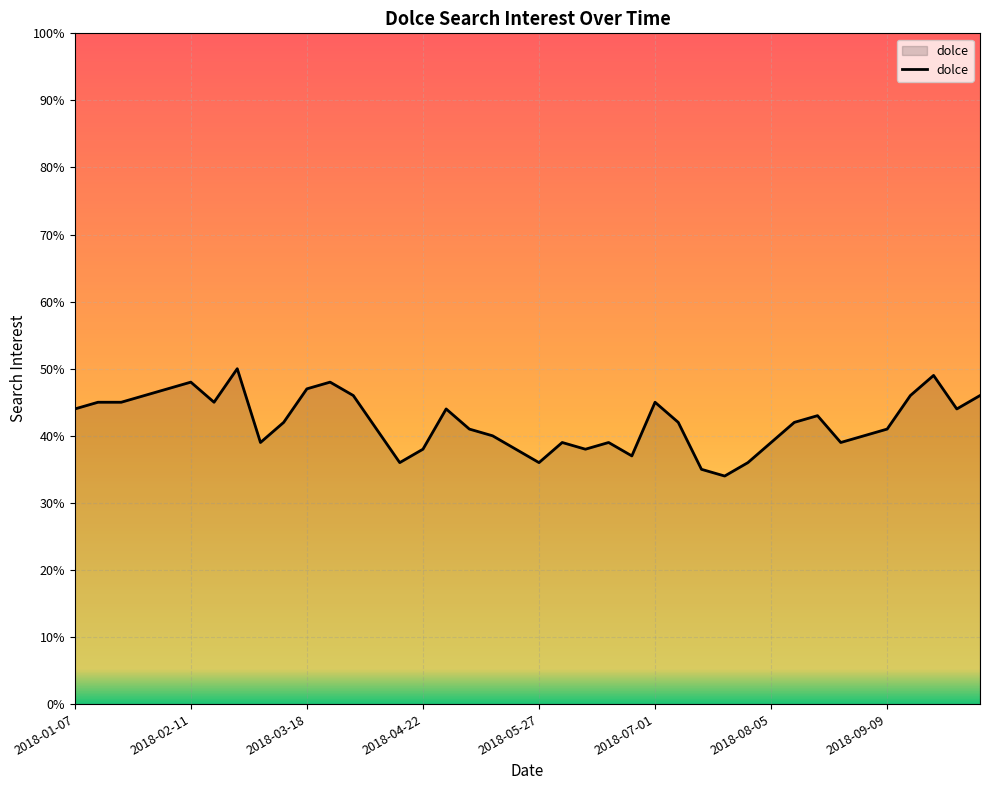

What is the difference between the maximum and minimum values?

16